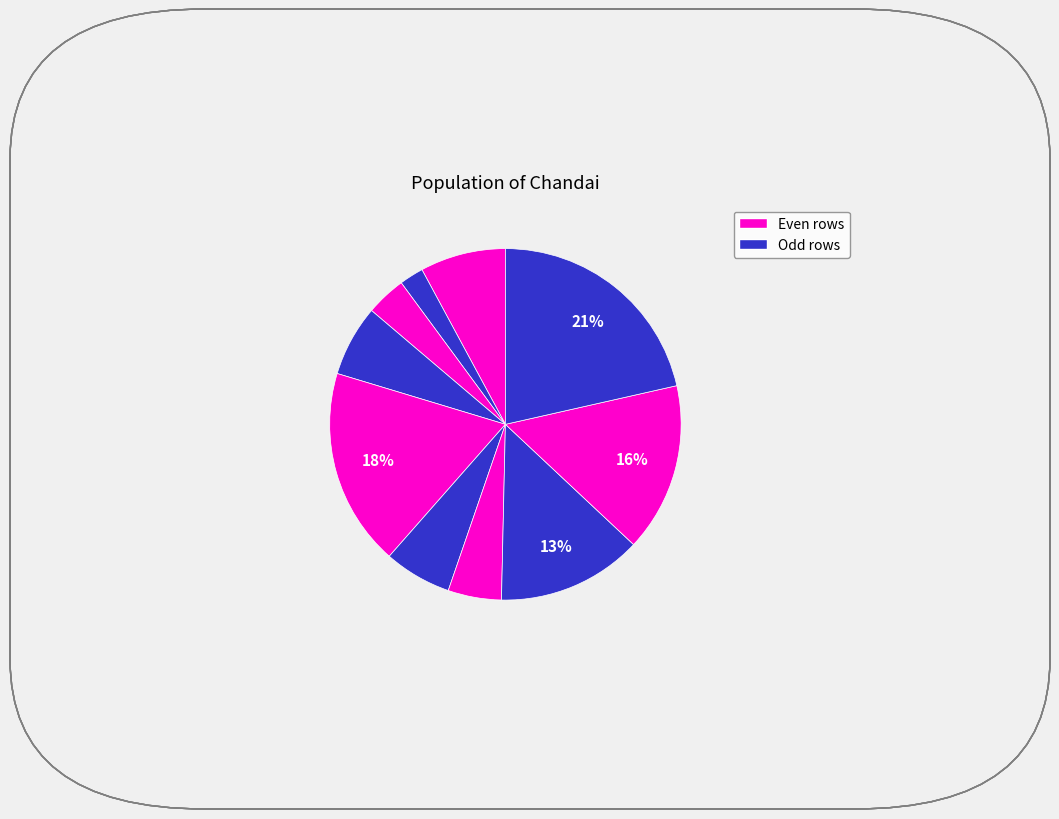

How many segments does this pie chart have?

10